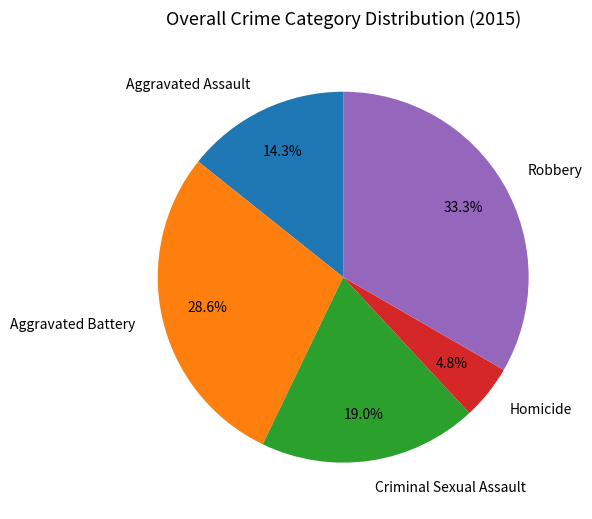

What is the smallest slice in the pie chart?

Homicide